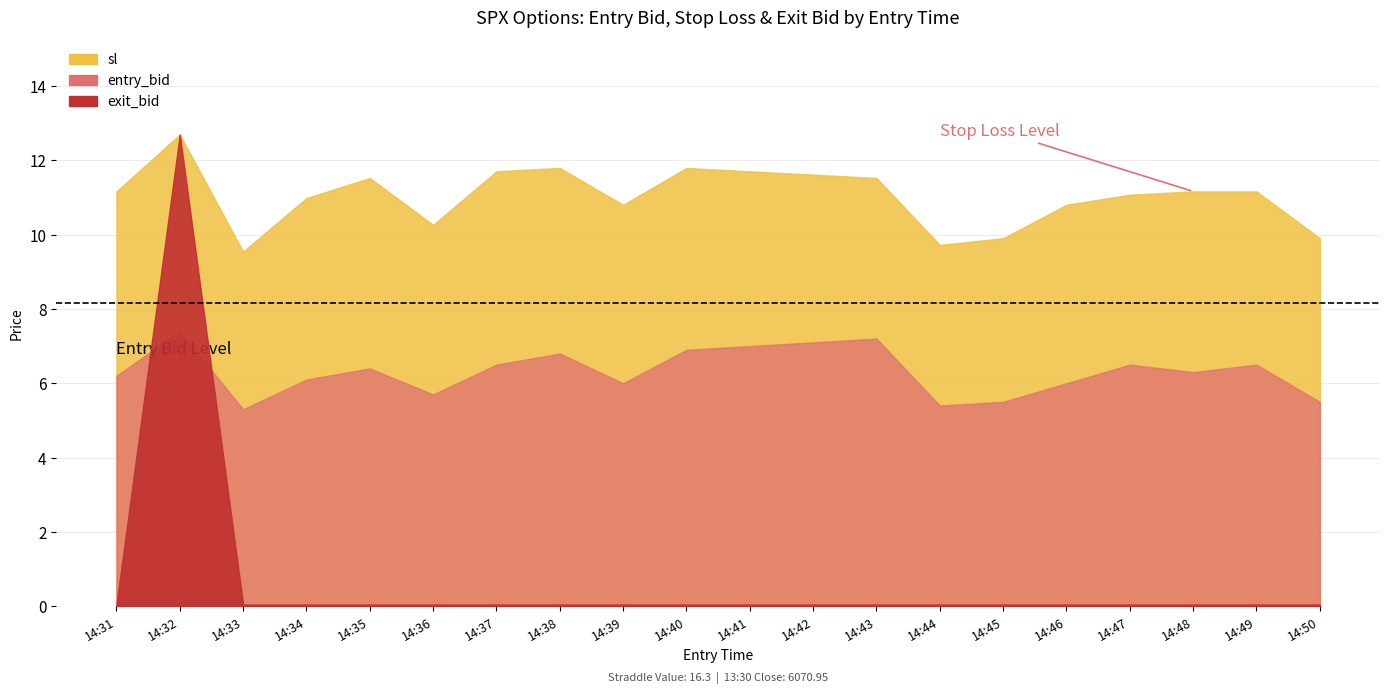

What is the value of the exit_bid point at the 17th from the left?

0.1